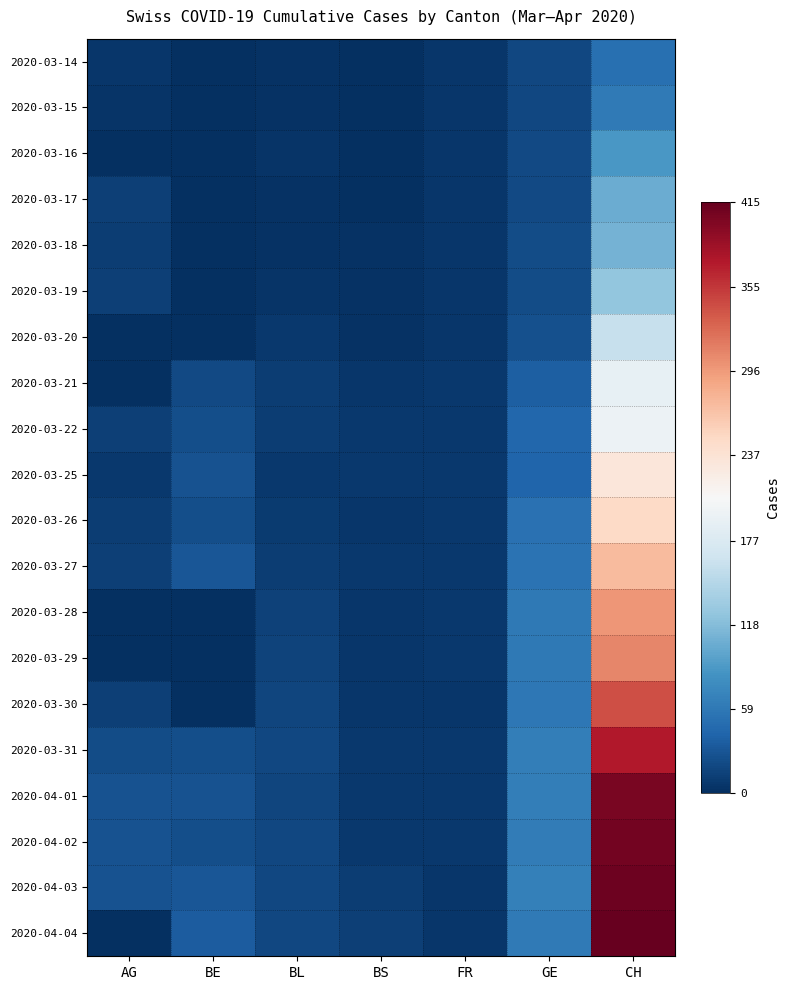

Between GE and CH, which series saw the biggest shift?

2020-04-04